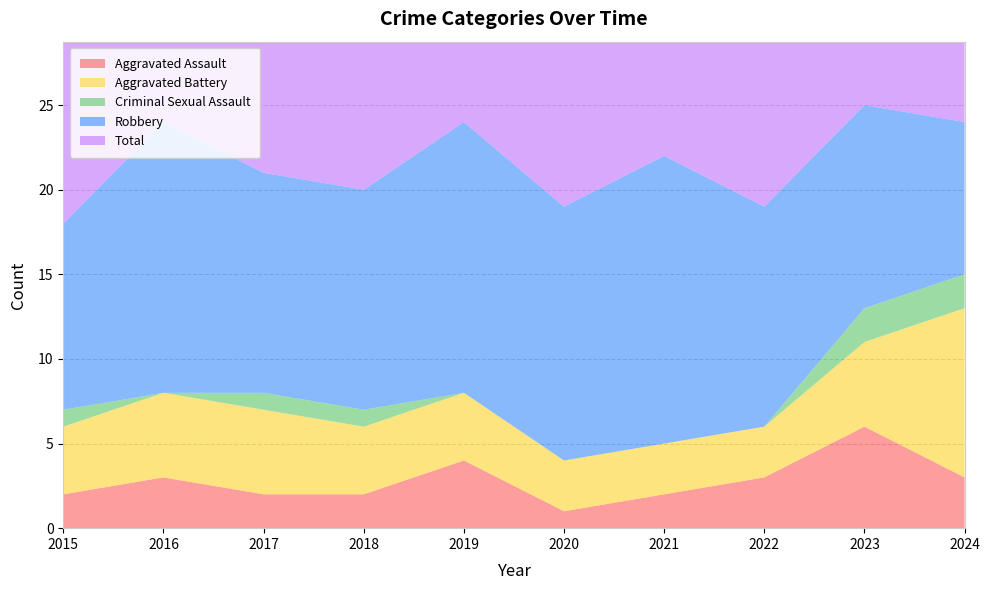

Reading left to right, transcribe all the data shown in this chart.

Aggravated Assault: 2015=2	2016=3	2017=2	2018=2	2019=4	2020=1	2021=2	2022=3	2023=6	2024=3
Aggravated Battery: 2015=4	2016=5	2017=5	2018=4	2019=4	2020=3	2021=3	2022=3	2023=5	2024=10
Criminal Sexual Assault: 2015=1	2016=0	2017=1	2018=1	2019=0	2020=0	2021=0	2022=0	2023=2	2024=2
Robbery: 2015=11	2016=16	2017=13	2018=13	2019=16	2020=15	2021=17	2022=13	2023=12	2024=9
Total: 2015=18	2016=24	2017=21	2018=20	2019=24	2020=19	2021=22	2022=19	2023=25	2024=24